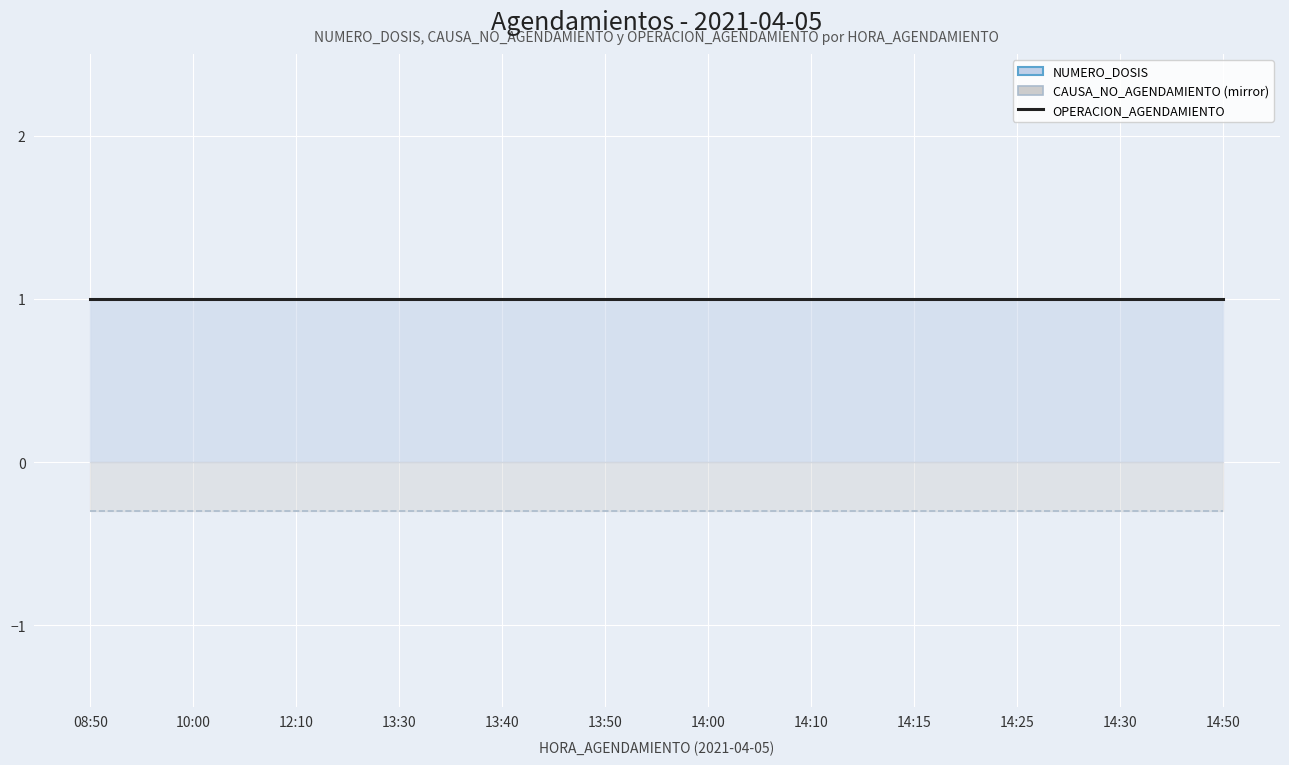

At which category is the sum across all series the highest?

08:50